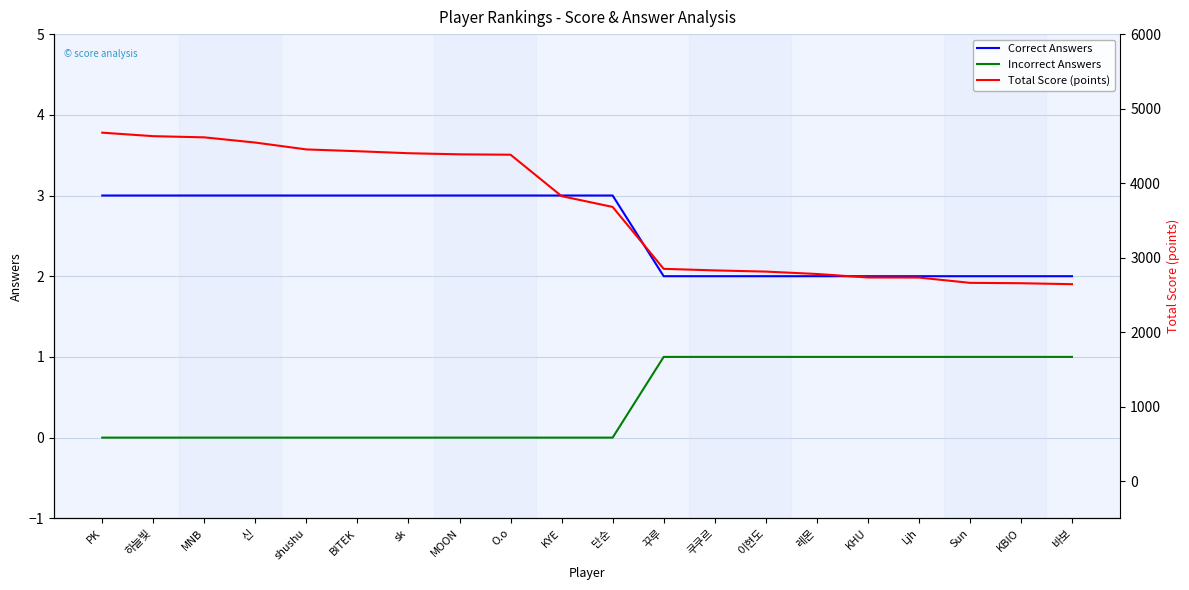

True or false: Correct Answers has more than 2 points higher than both neighbors.

False